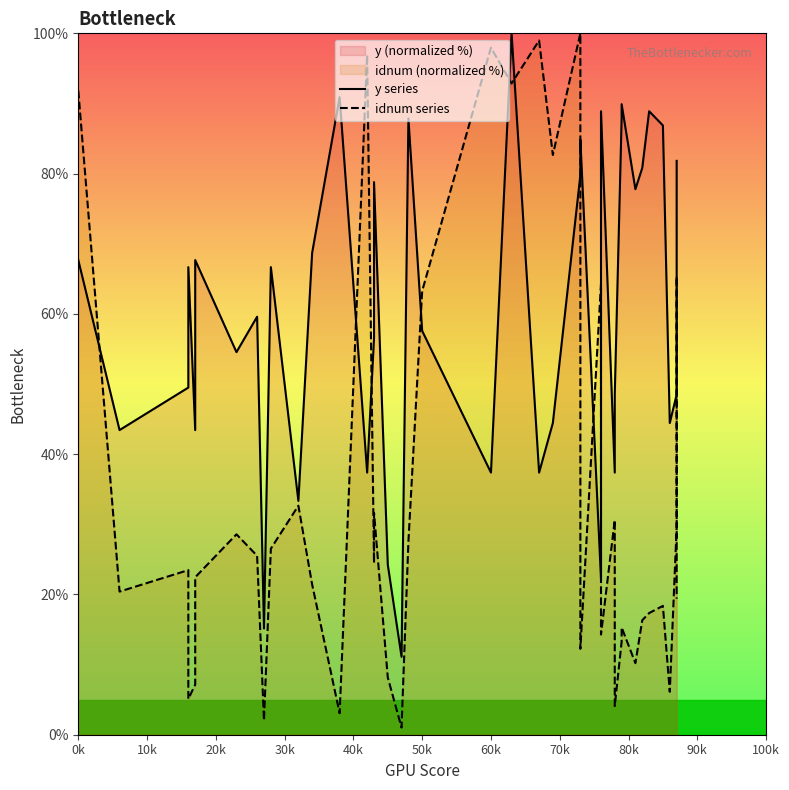

At how many categories does at least one series exceed 20?

38